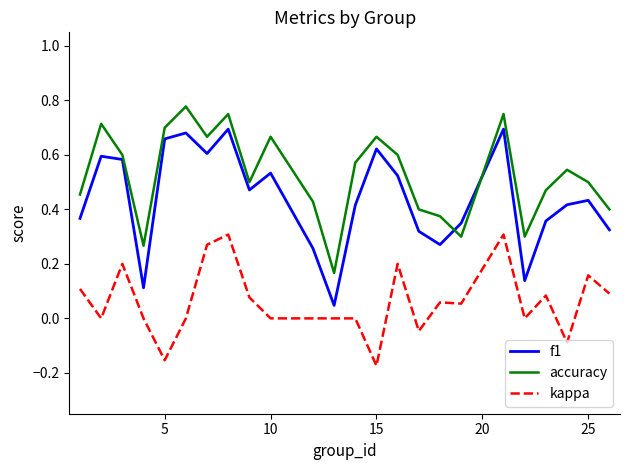

Count the number of categories in the chart.

24